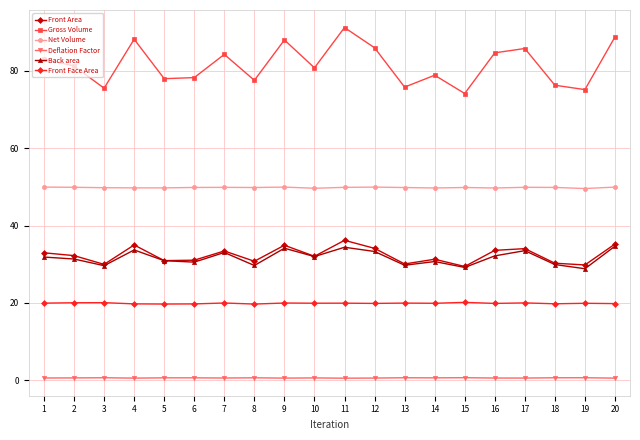

Between 2 and 7, which series saw the biggest shift?

Gross Volume